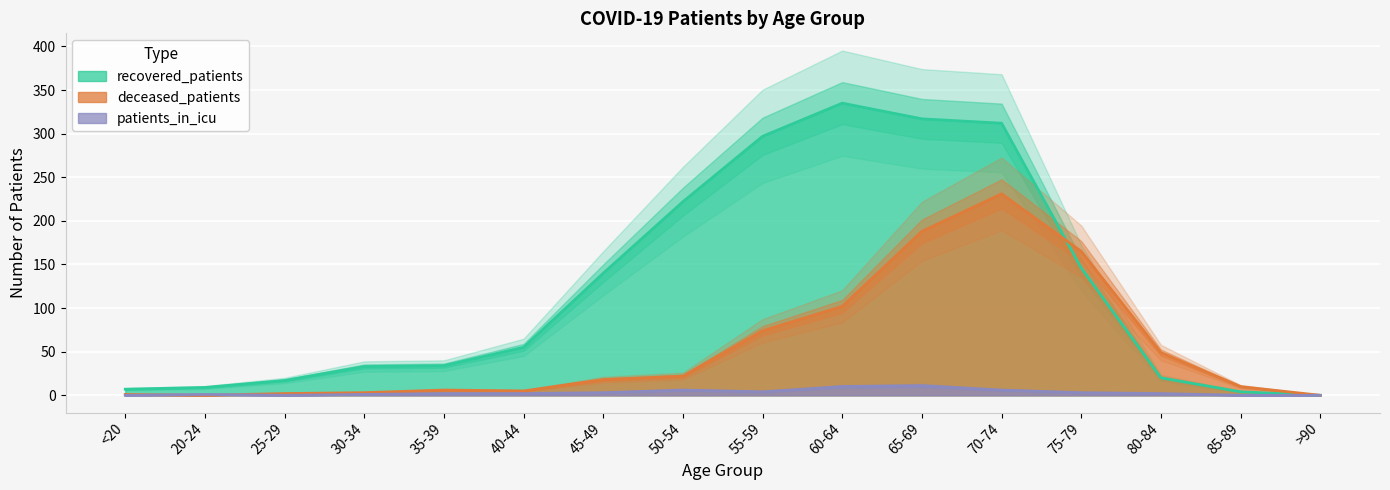

At which category is the sum across all series the highest?

70-74